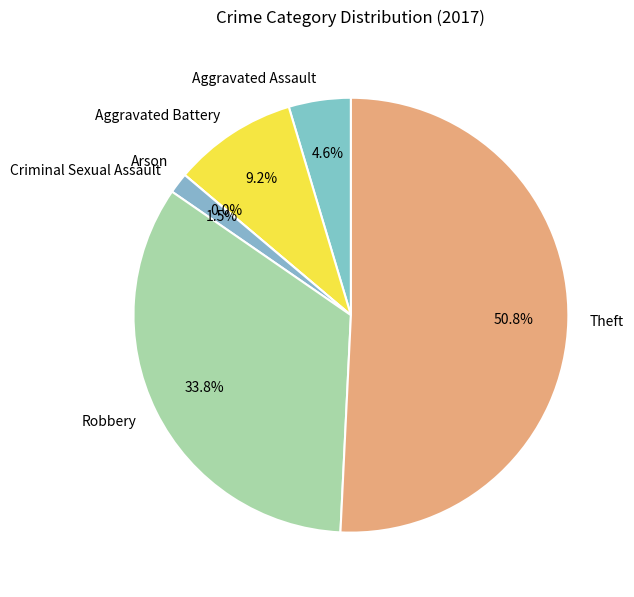

True or false: Robbery accounts for 34% of the total.

True